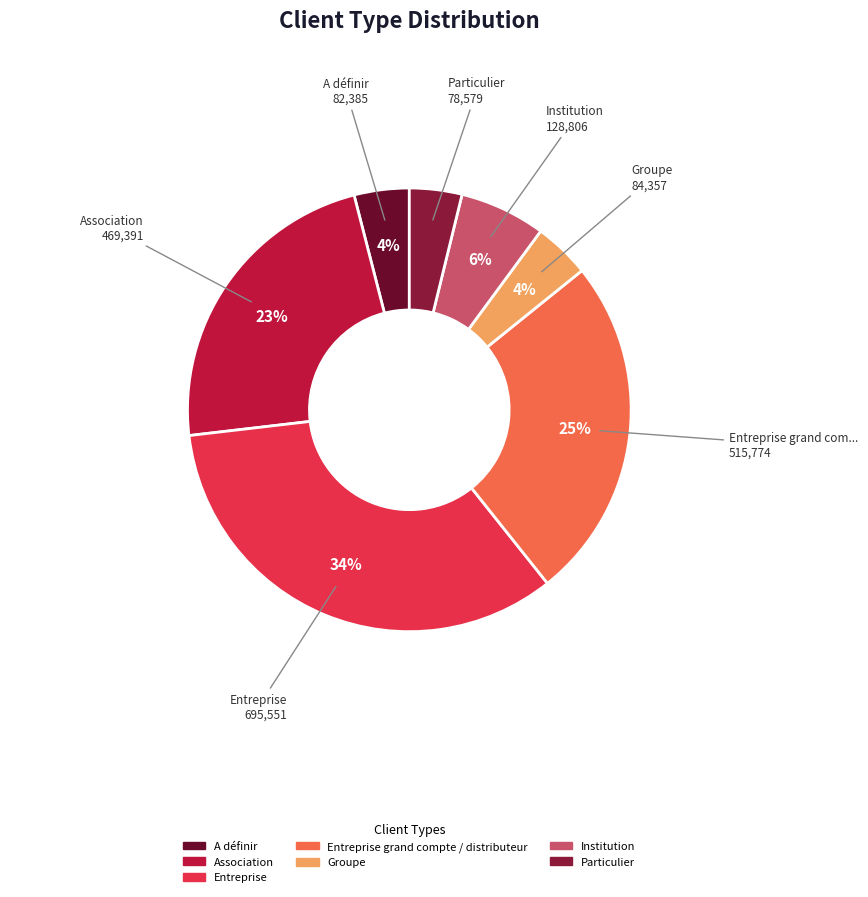

How many slices are in this pie chart?

7